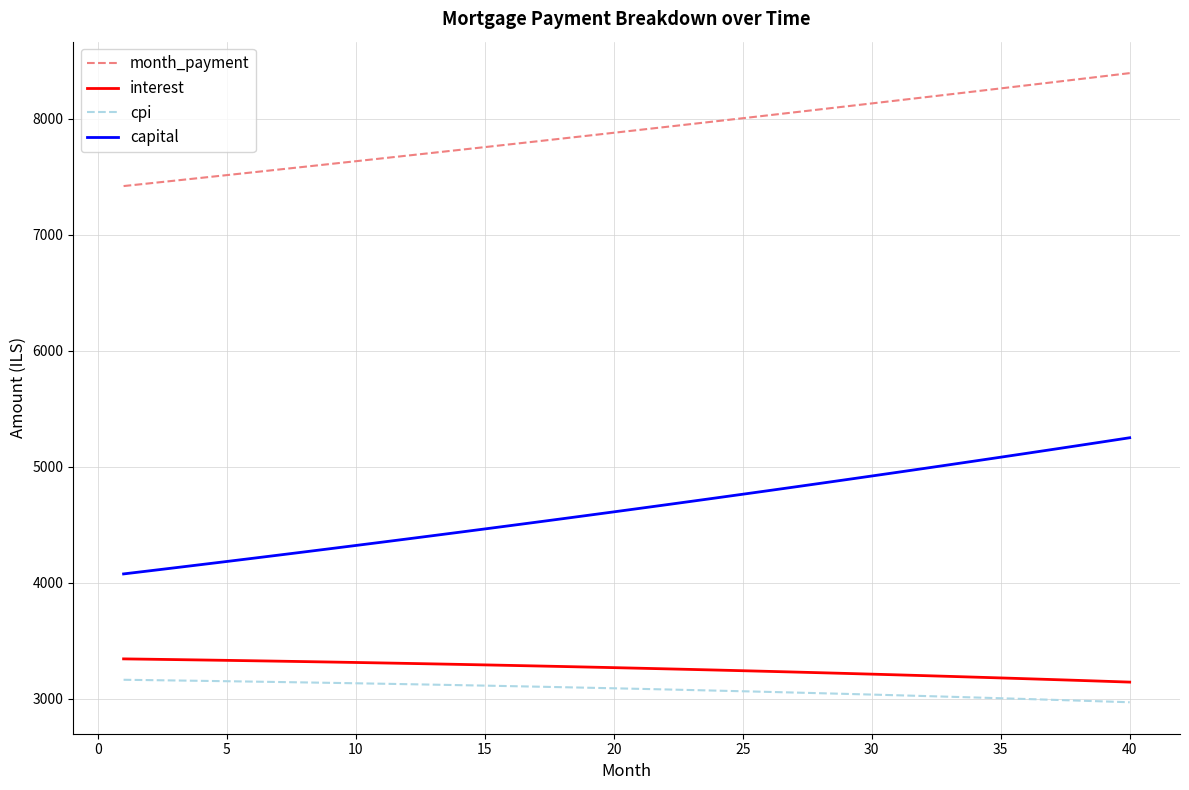

What is the maximum value for cpi?

3163.8